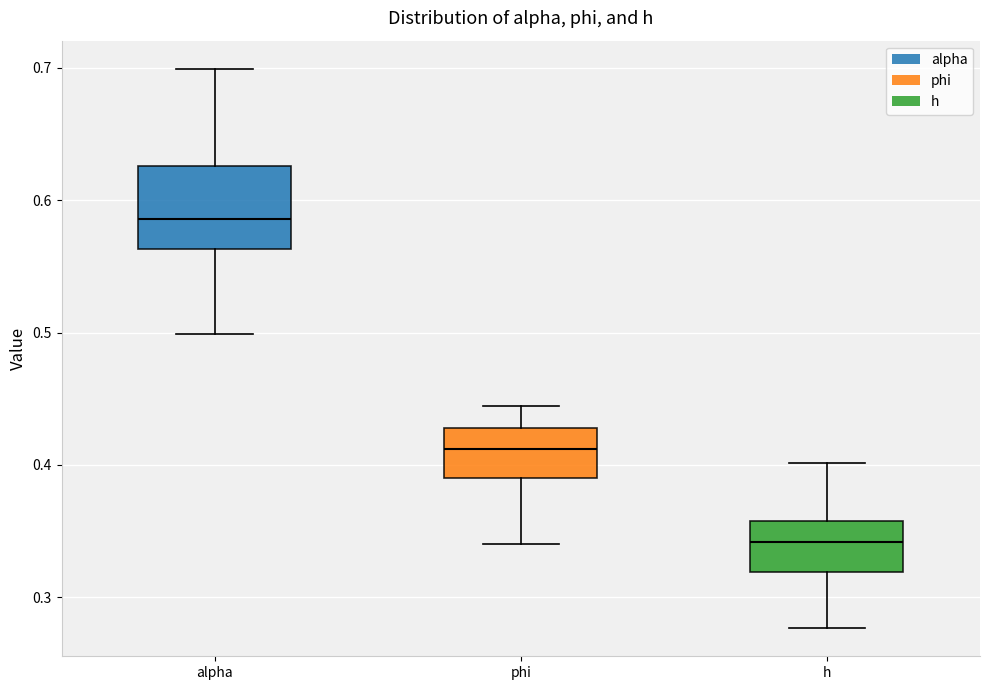

Where is the upper edge of the box for h on the y-axis? The values are not printed on the chart, so give them approximately, as read against the axis.

0.36